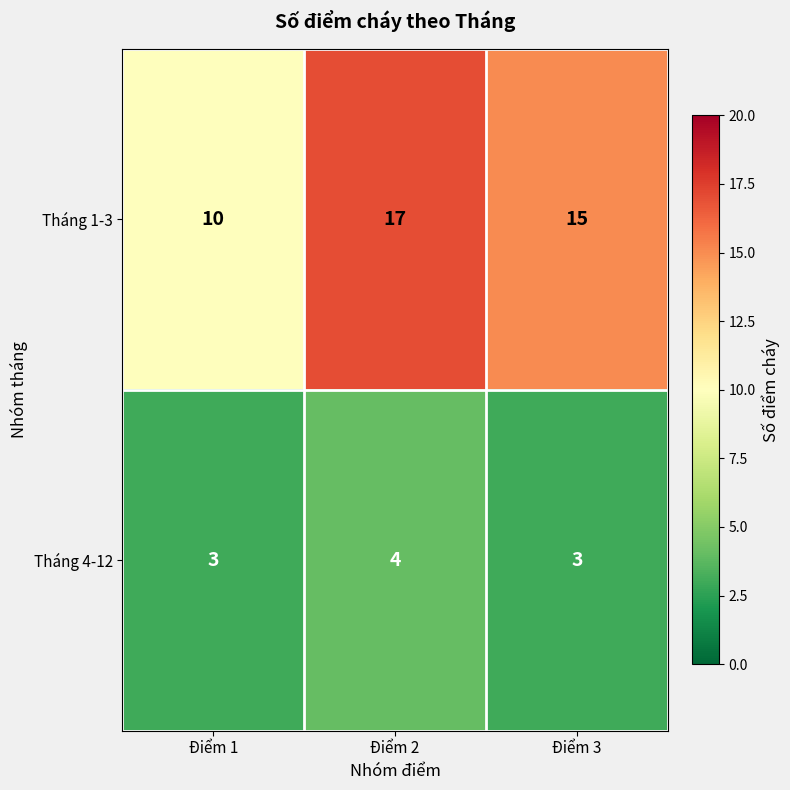

What is the minimum value shown in the chart?

3